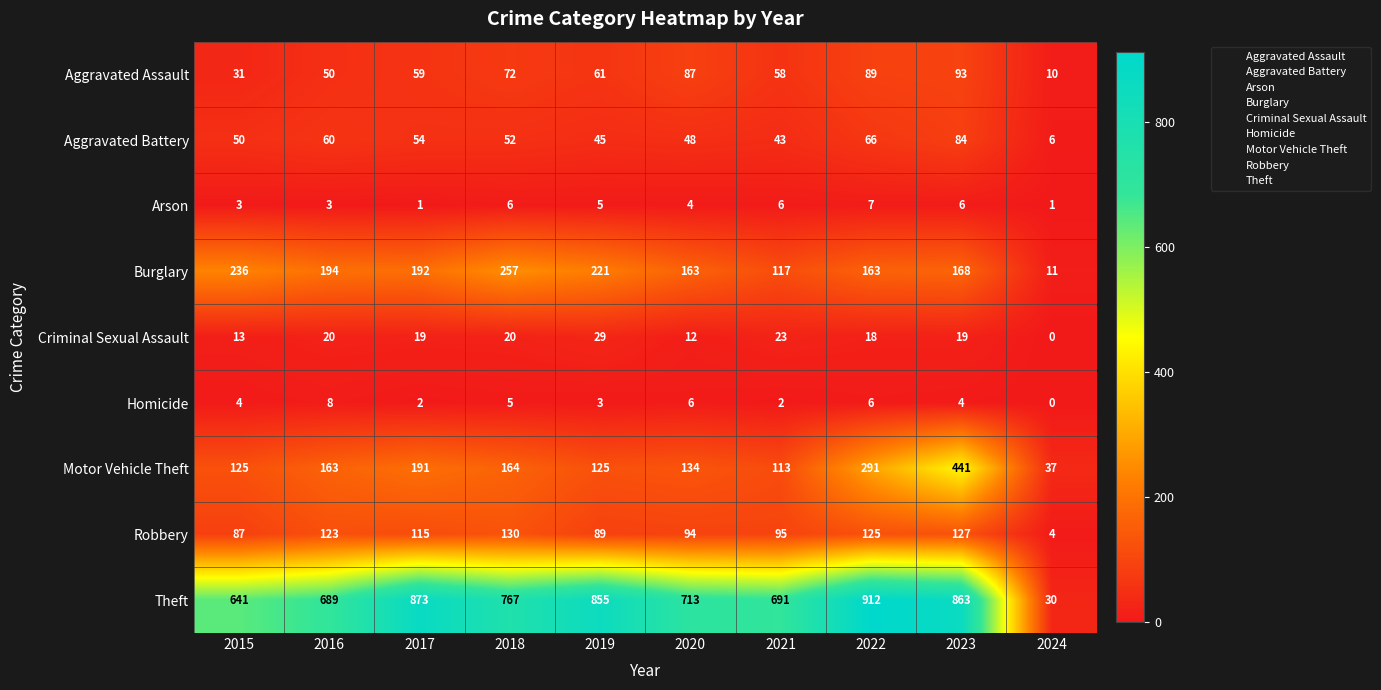

What is the total value across all series at 2020?

1261